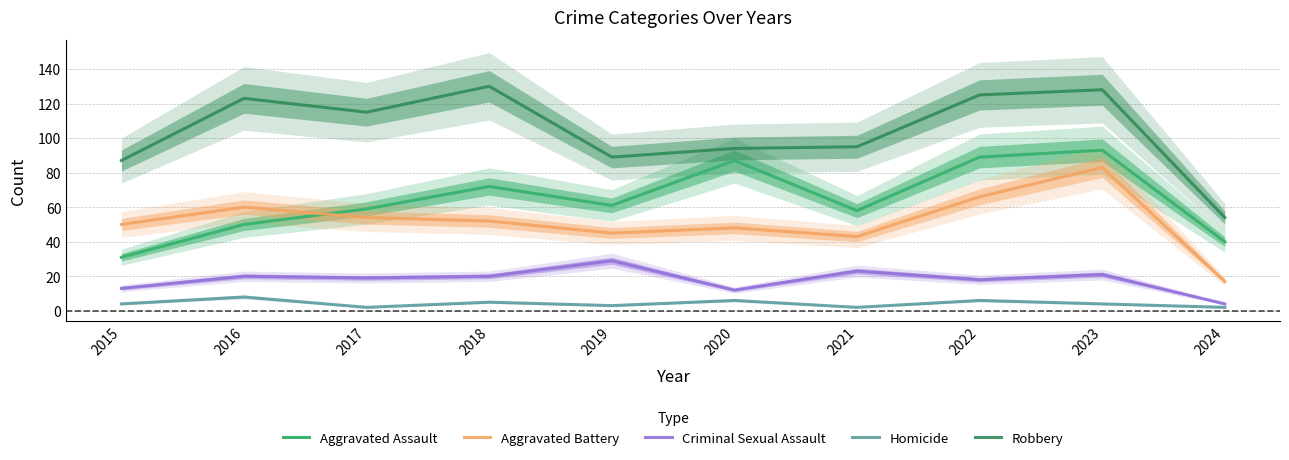

How many interior local peaks does the Criminal Sexual Assault series have?

4